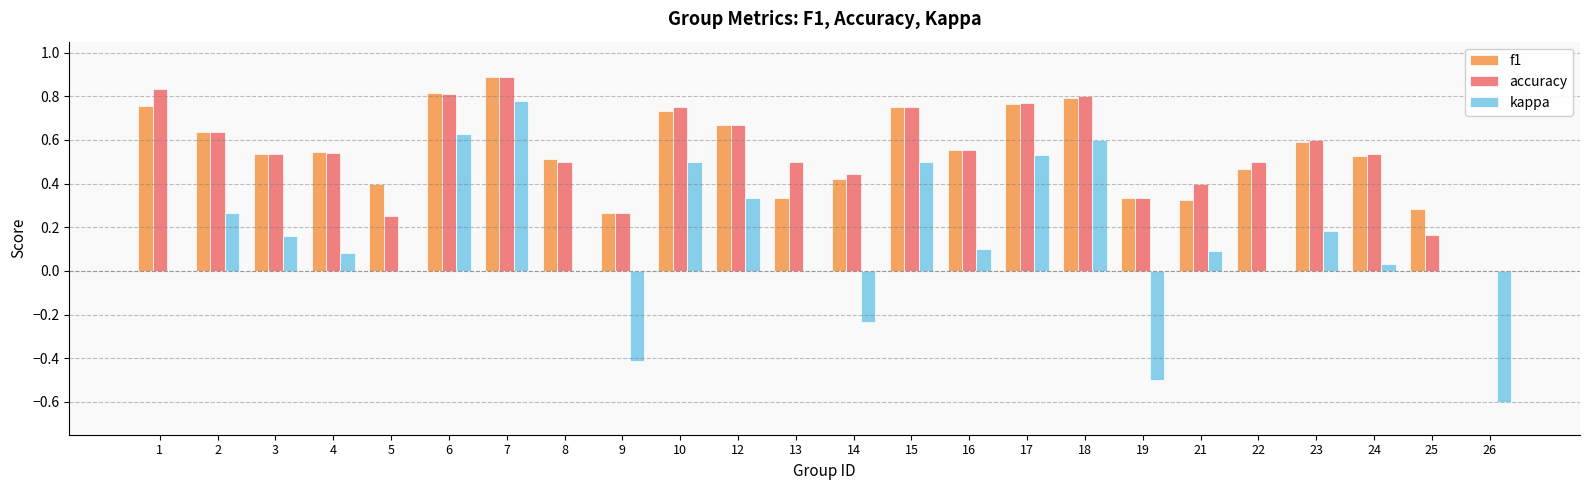

Are the bars horizontal?

No